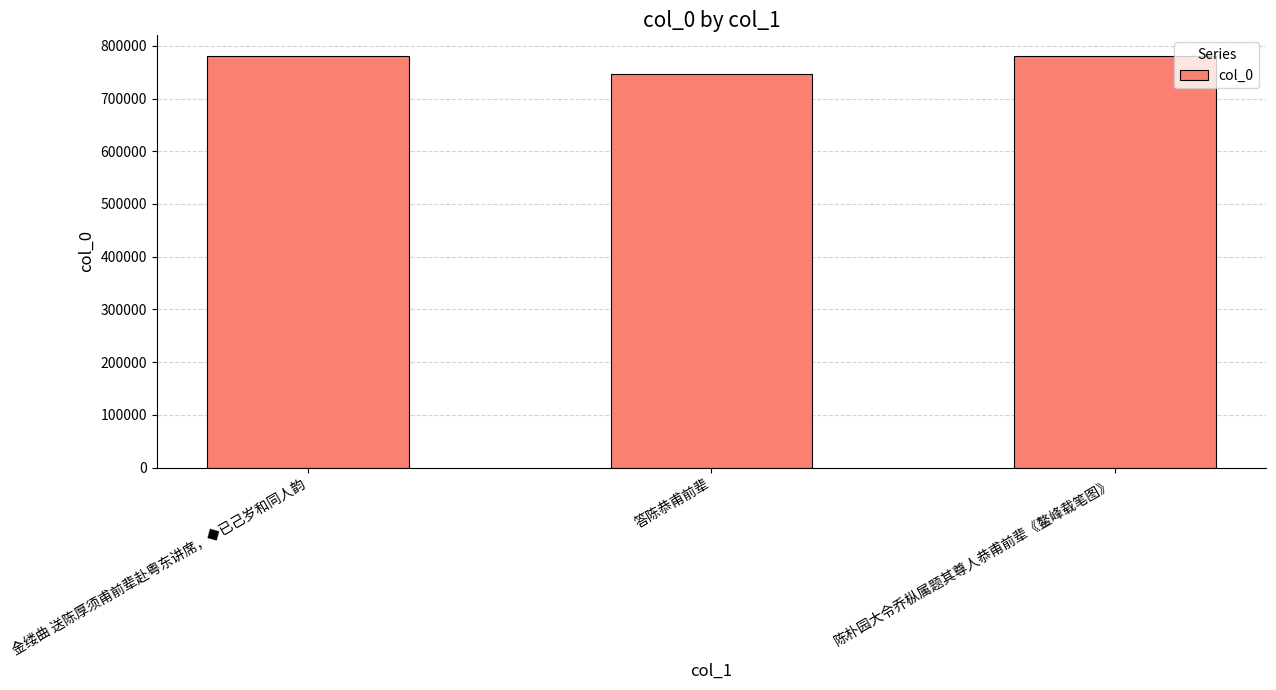

What is the sum of all values?

2307081